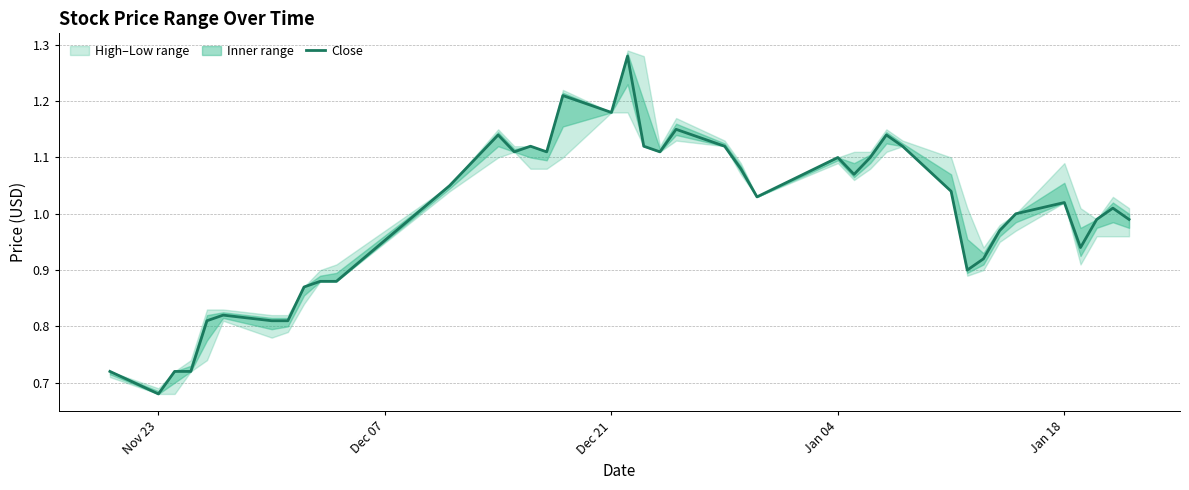

At which label is Close closest to 0?

Nov 23